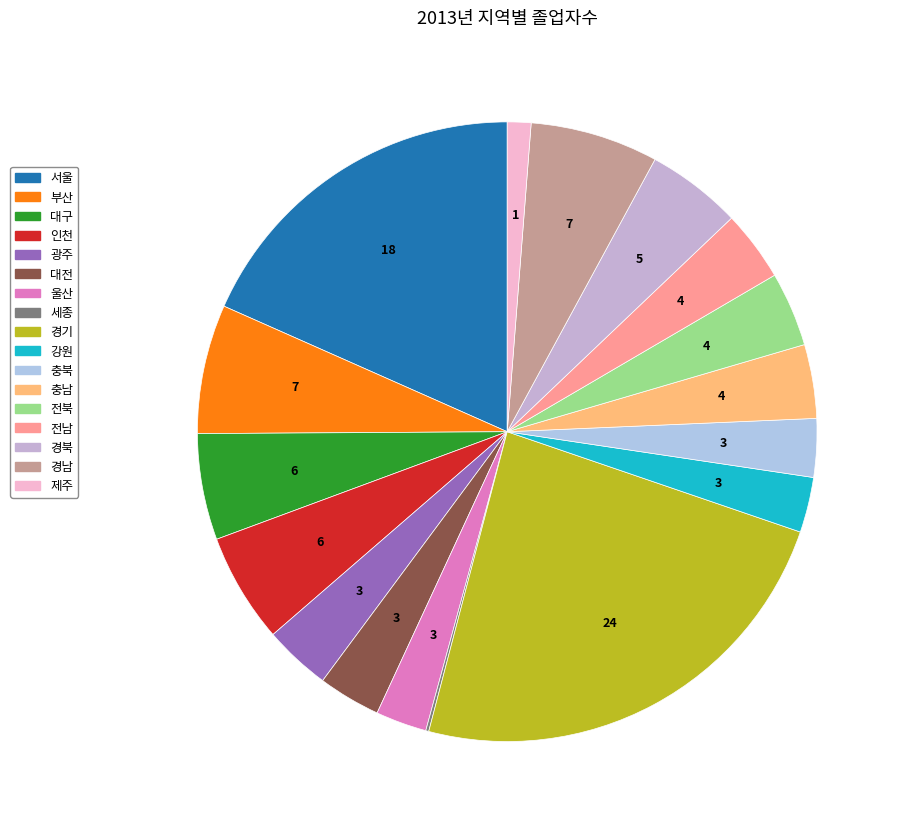

Combined, do 경기 and 인천 account for over 50%?

No